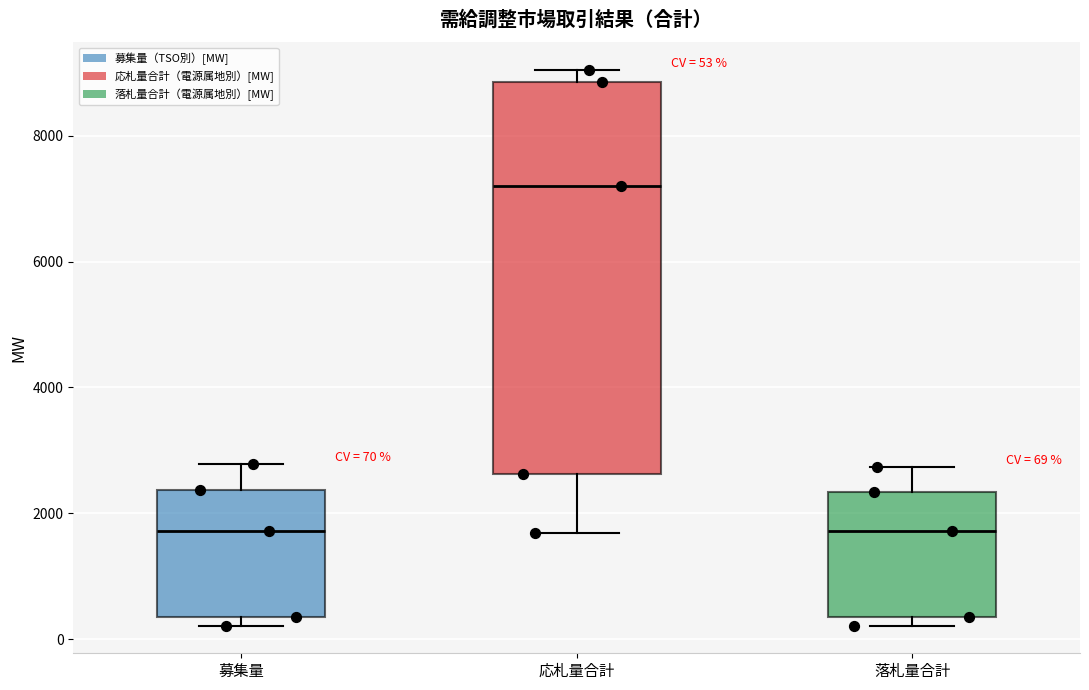

Comparing the boxes themselves (not the whiskers), which one is the tallest?

応札量合計